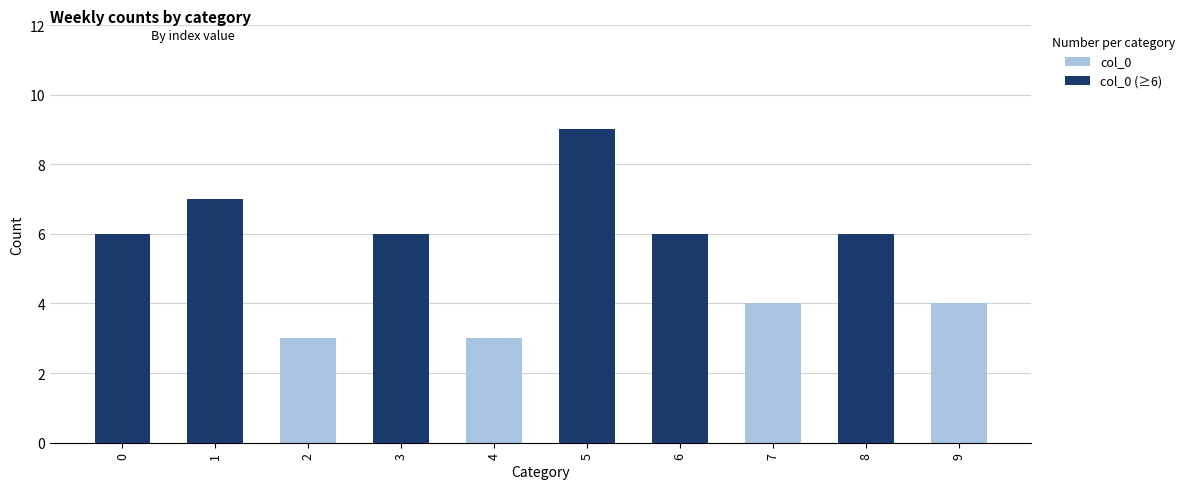

How many bars are there in total?

10